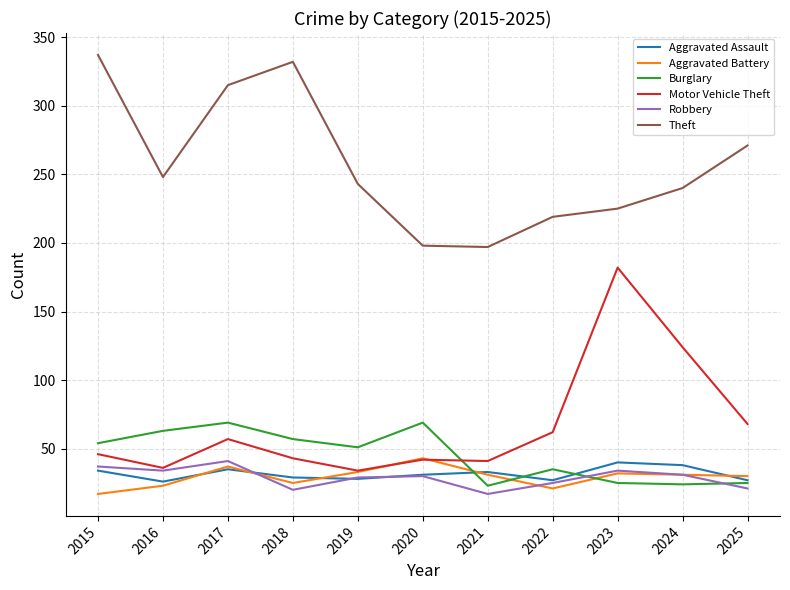

Is the value of Theft at 2015 greater than the value of Aggravated Assault at 2025?

Yes